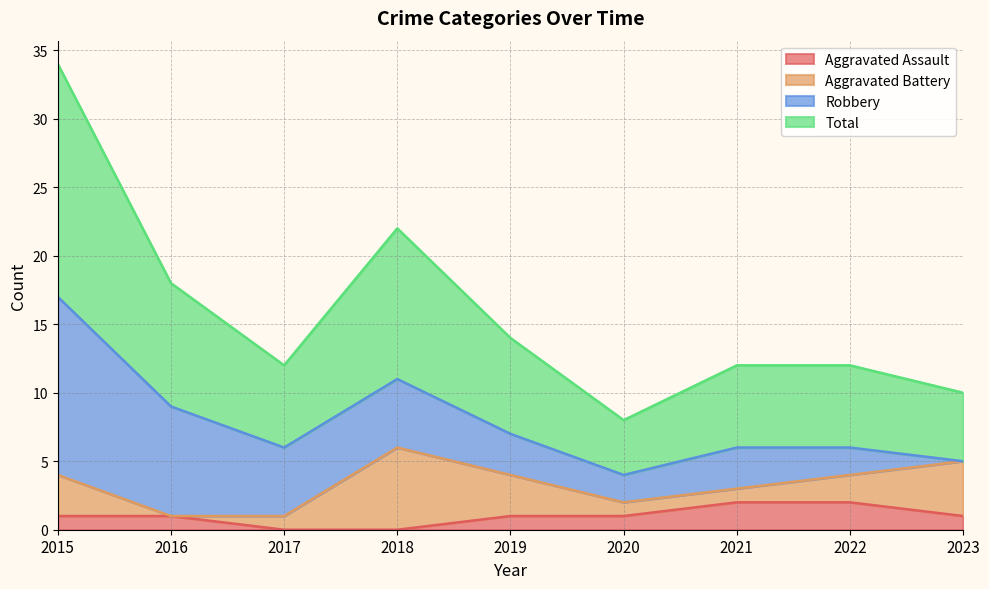

What is the difference between the highest and lowest values at 2019?

6